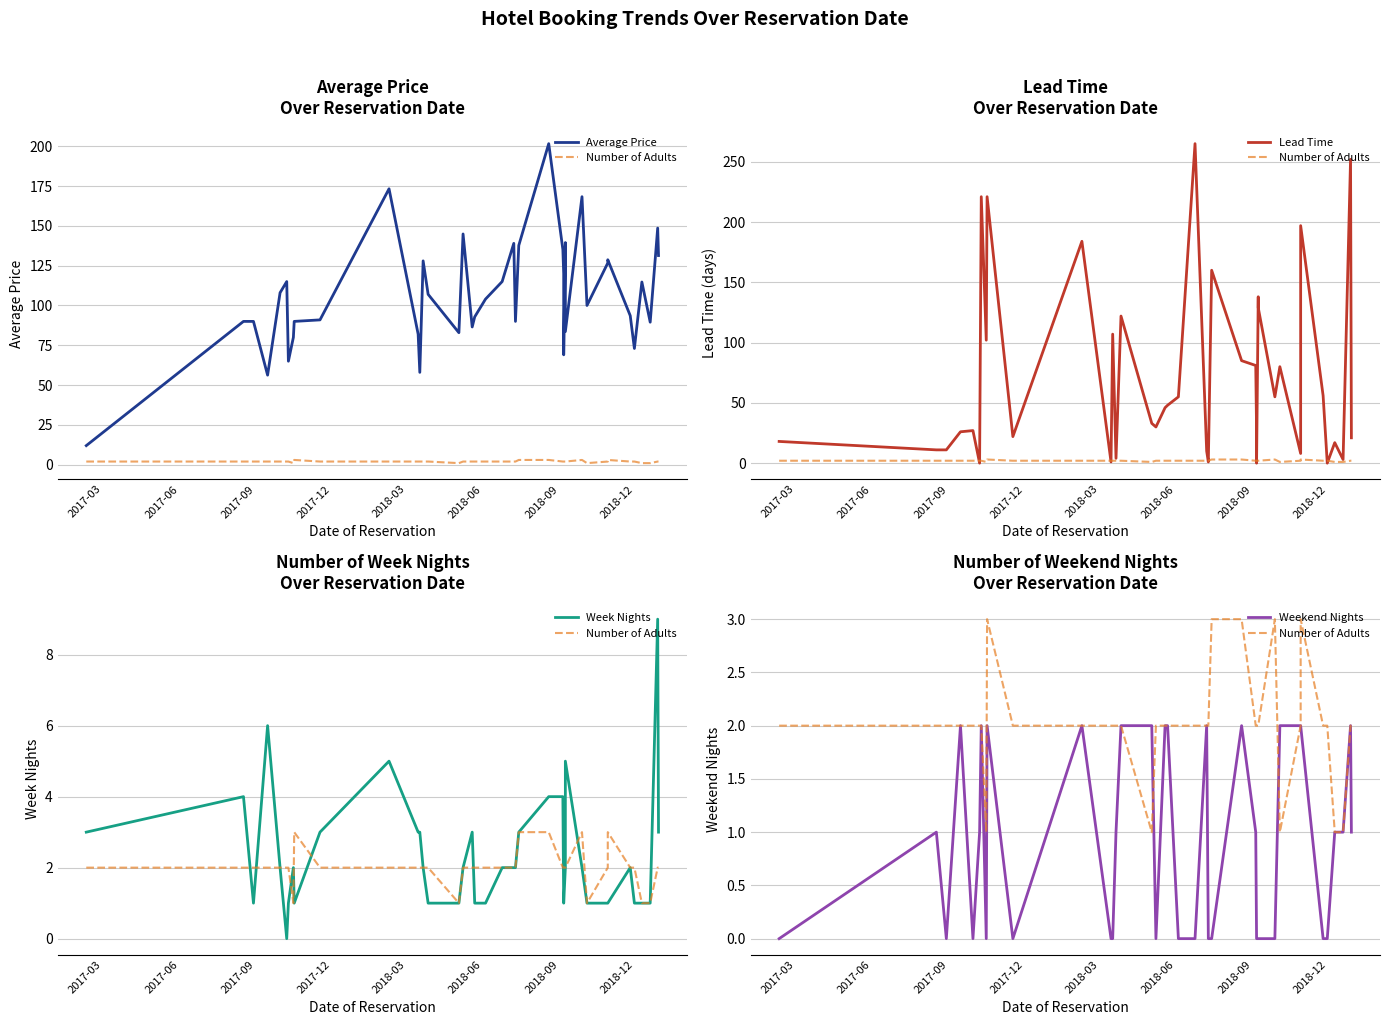

How many Weekend Nights values are between 0 and 2?

40